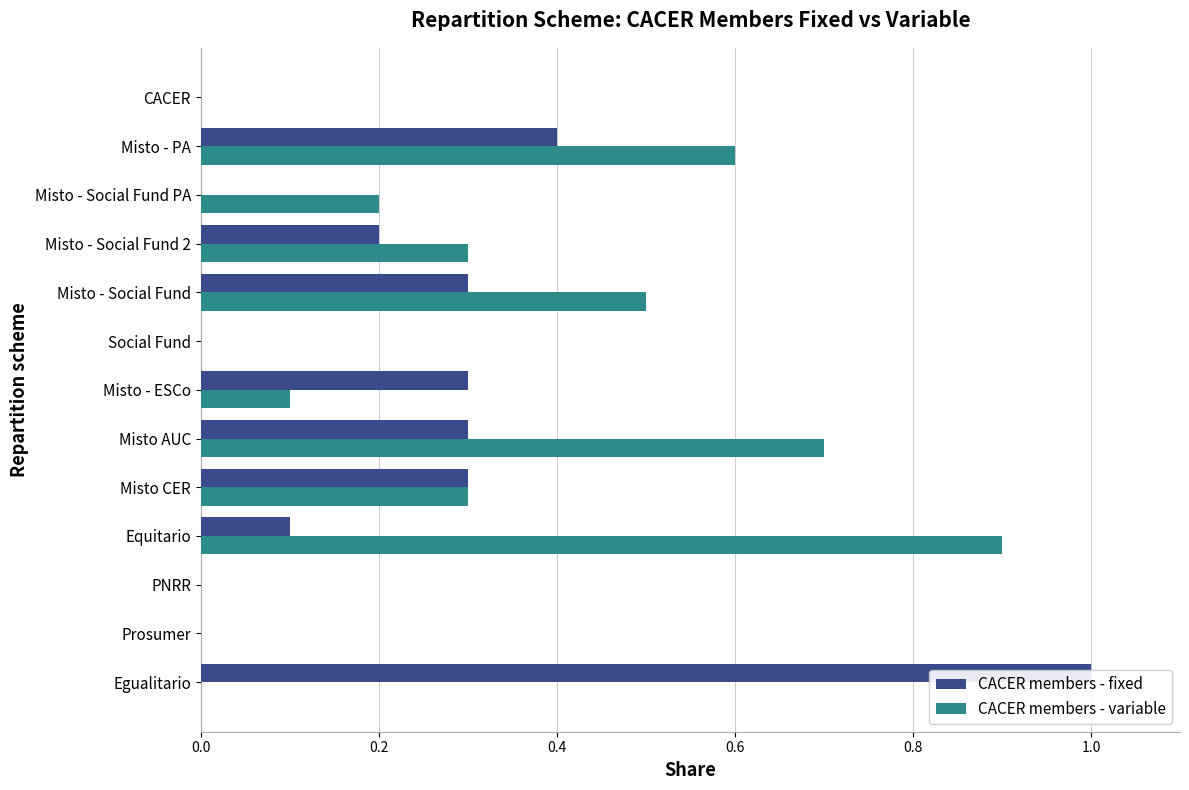

The value of CACER members - fixed at Misto AUC is 0.1. True or false?

False